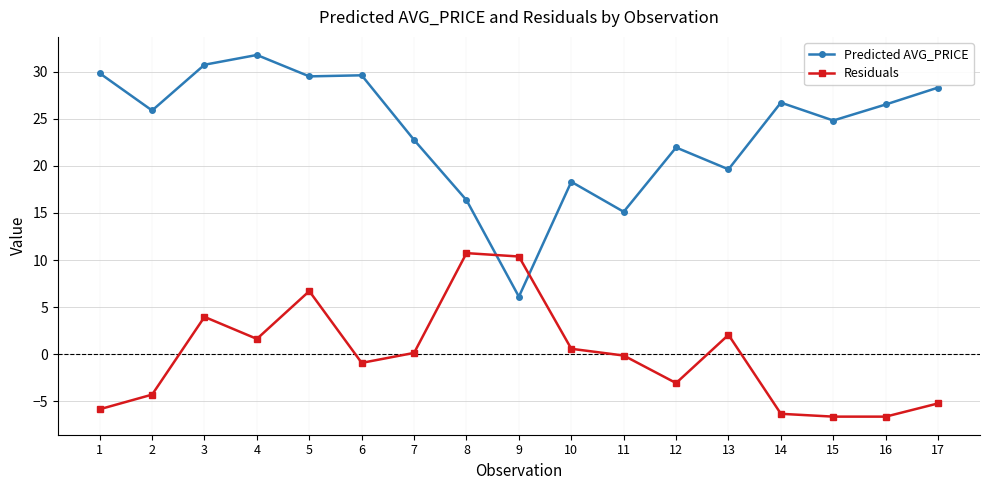

How many distinct data groups are displayed?

2